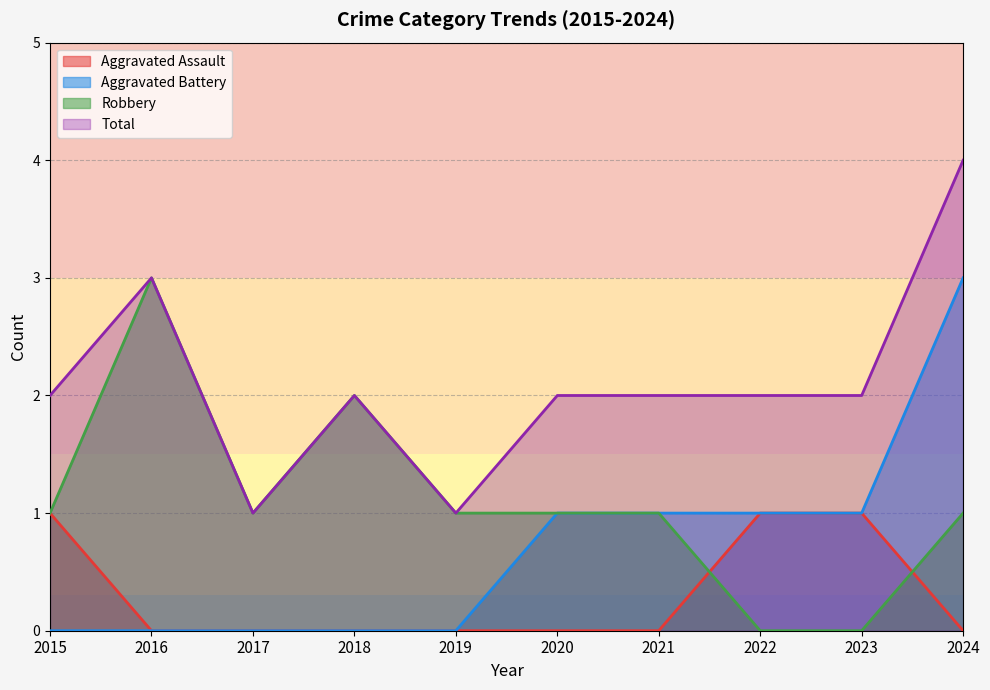

True or false: Aggravated Battery and Aggravated Assault cross at least once.

False